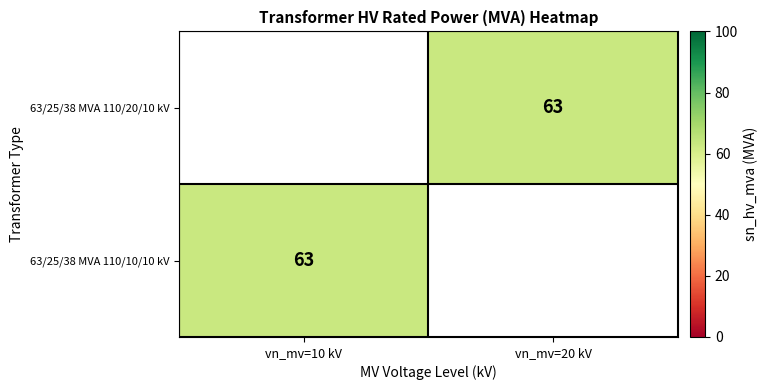

Which series has the largest range (max minus min)?

63/25/38 MVA 110/10/10 kV